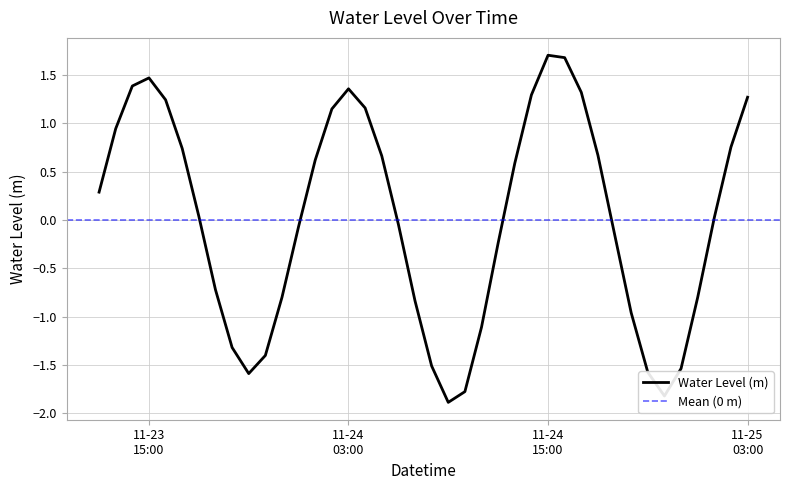

What is the label of the 18th point from the left?

2023-11-24 05:00:00